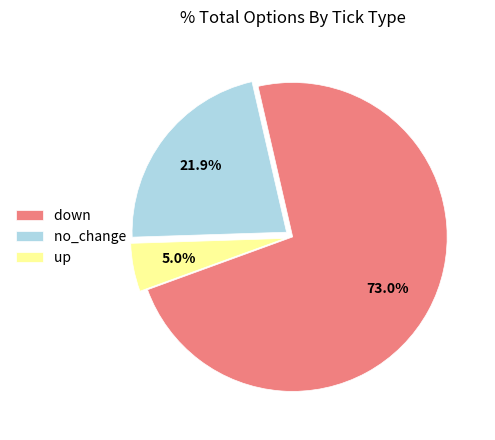

To the nearest percent, what is the difference between the largest and smallest slice percentages?

68%